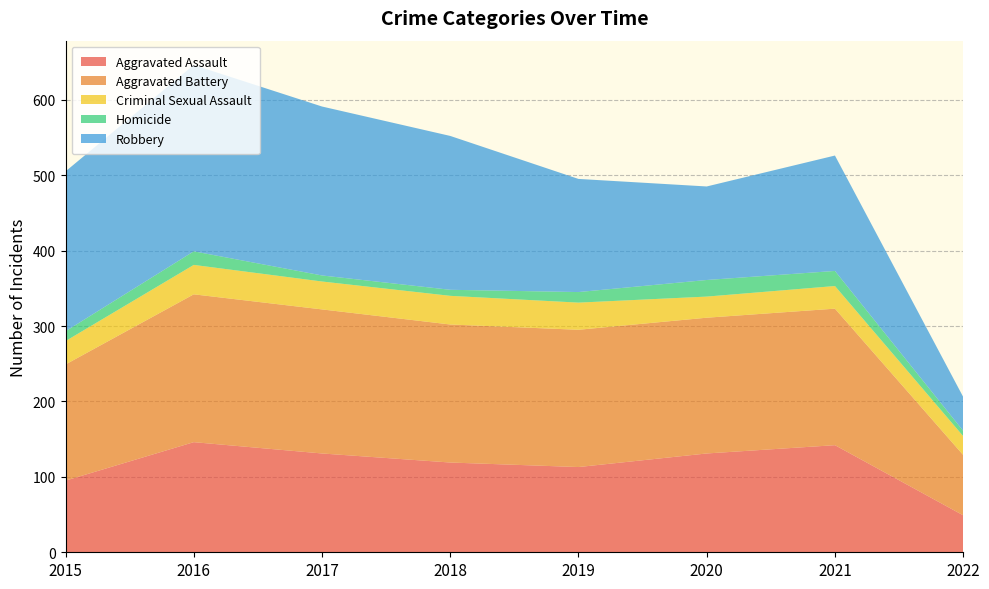

Reading left to right, list all the values displayed in this chart.

Aggravated Assault: 95	146	131	119	113	131	142	49
Aggravated Battery: 154	196	191	183	182	180	181	80
Criminal Sexual Assault: 31	39	37	38	36	28	30	25
Homicide: 13	18	8	8	14	22	20	7
Robbery: 212	247	224	204	150	124	153	45